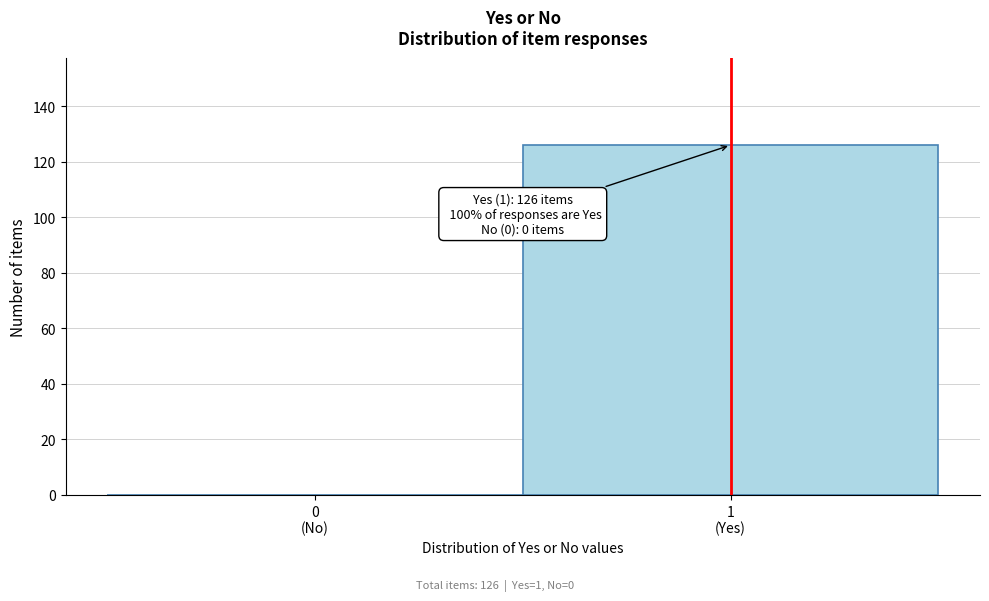

What is the maximum value shown in the chart?

126